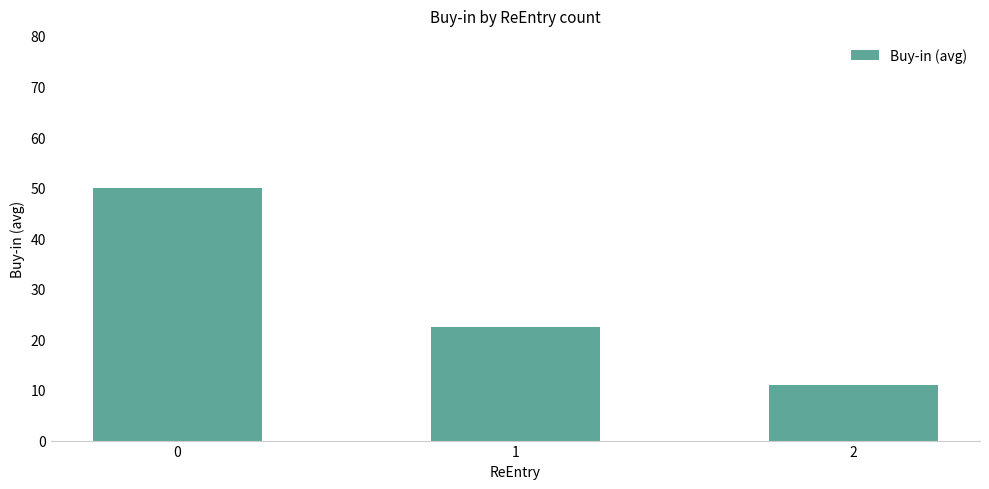

What is the sum of the values at 2 and 1?

33.5